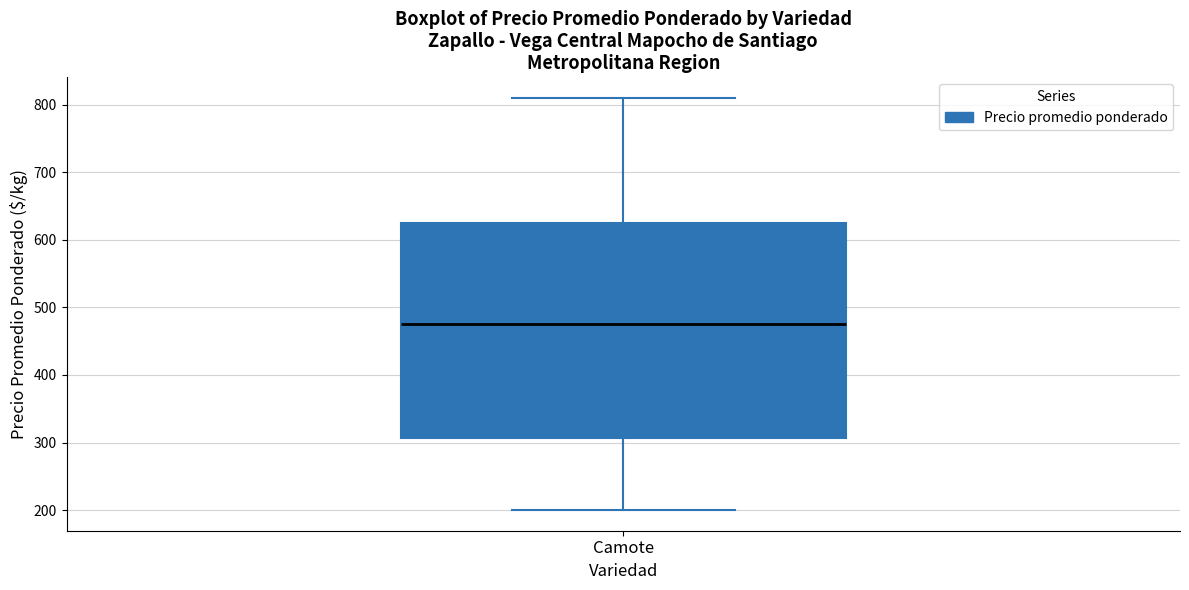

Transcribe this box plot: give where the median line is, the range the box spans, and where the two whiskers end, as read against the y-axis. The values are not printed on the chart, so give them approximately, as read against the axis.

median 480, box 310 to 630, whiskers 200 to 810